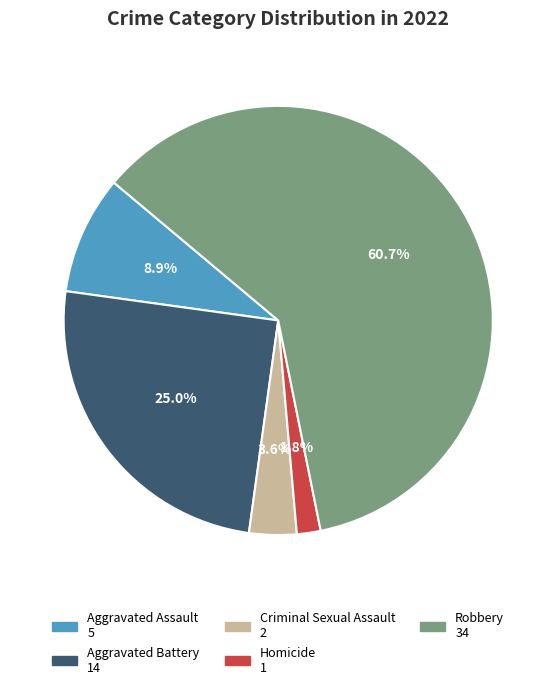

To the nearest percent, what is the difference between the largest and smallest slice percentages?

59%